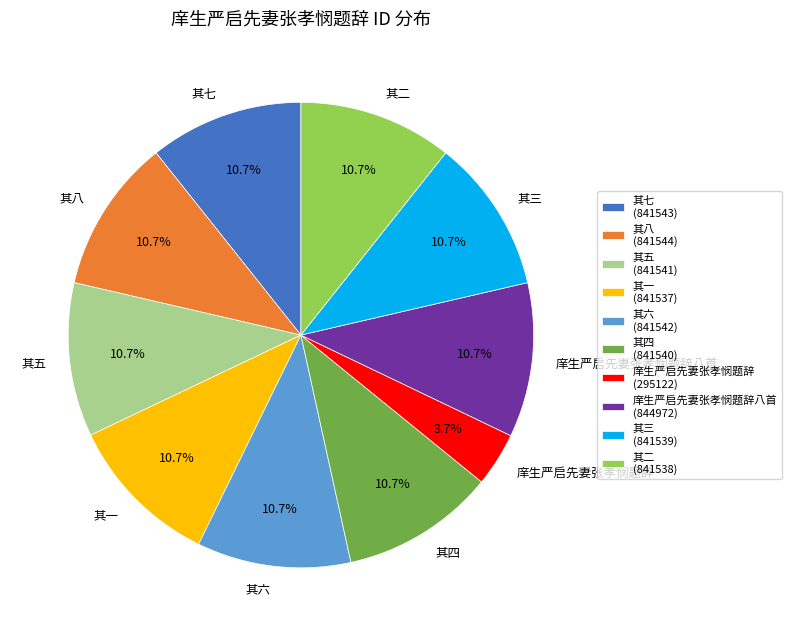

Is it true that 其六 is 24% of the pie?

False